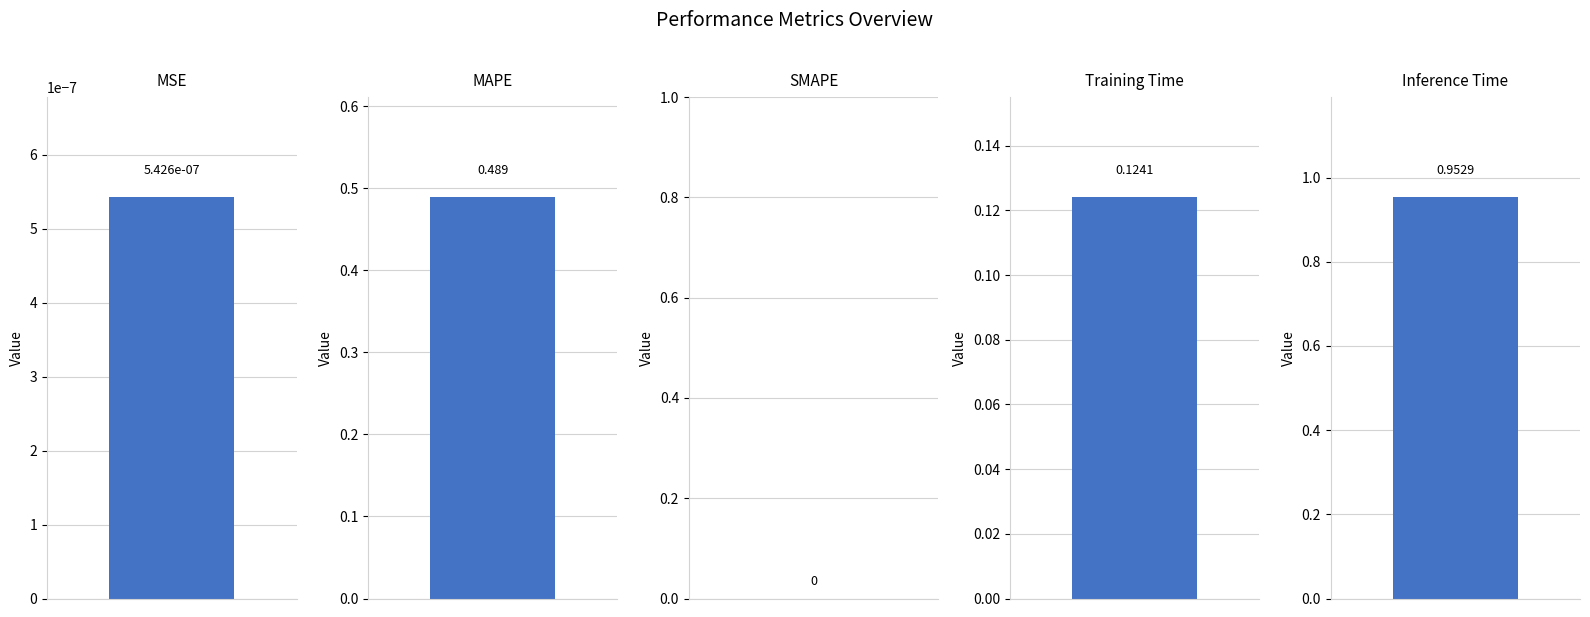

What is the label of the 5th bar from the left?

Inference Time